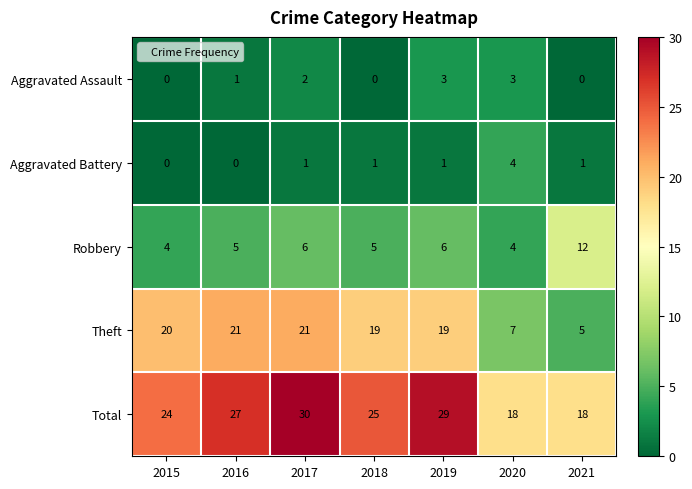

The Aggravated Battery series shows 4 at 2020. True or false?

True